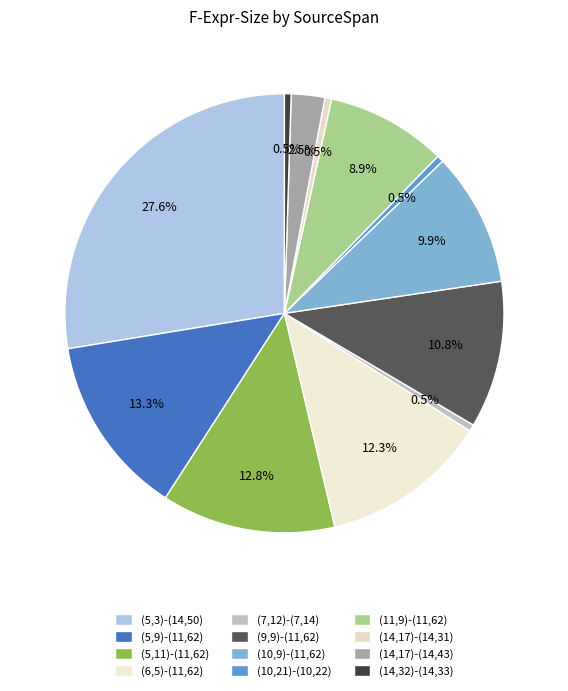

What is the smallest slice in the pie chart?

(7,12)-(7,14)